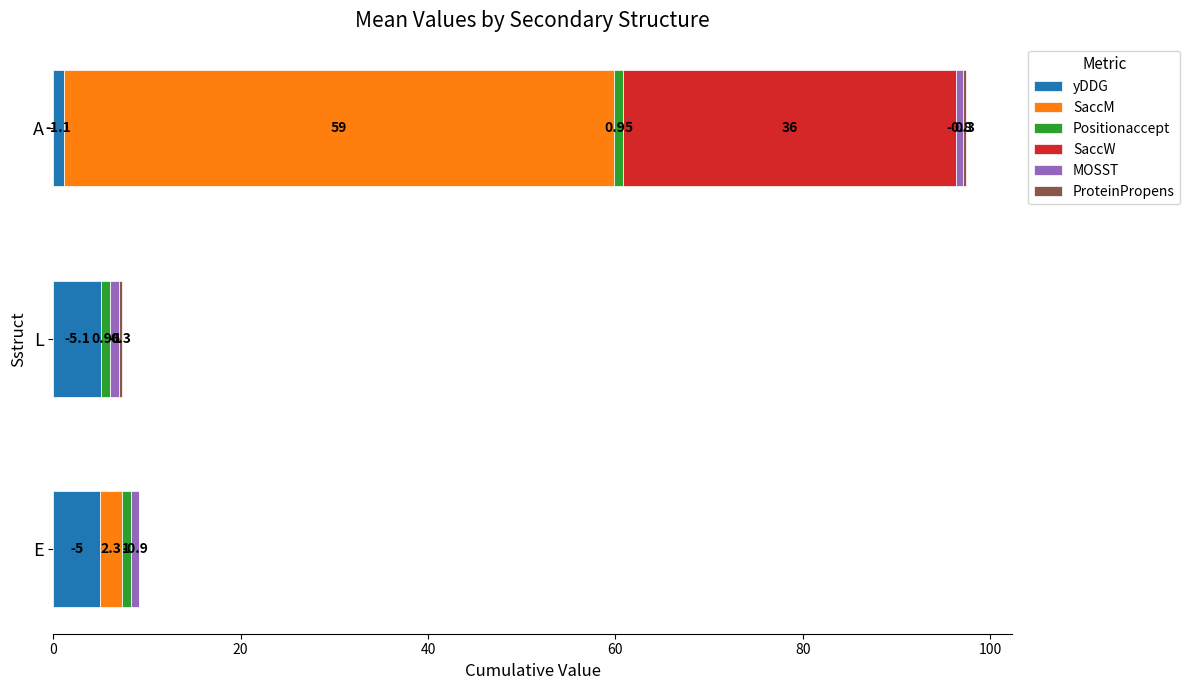

Which category has the highest value in the yDDG series?

L